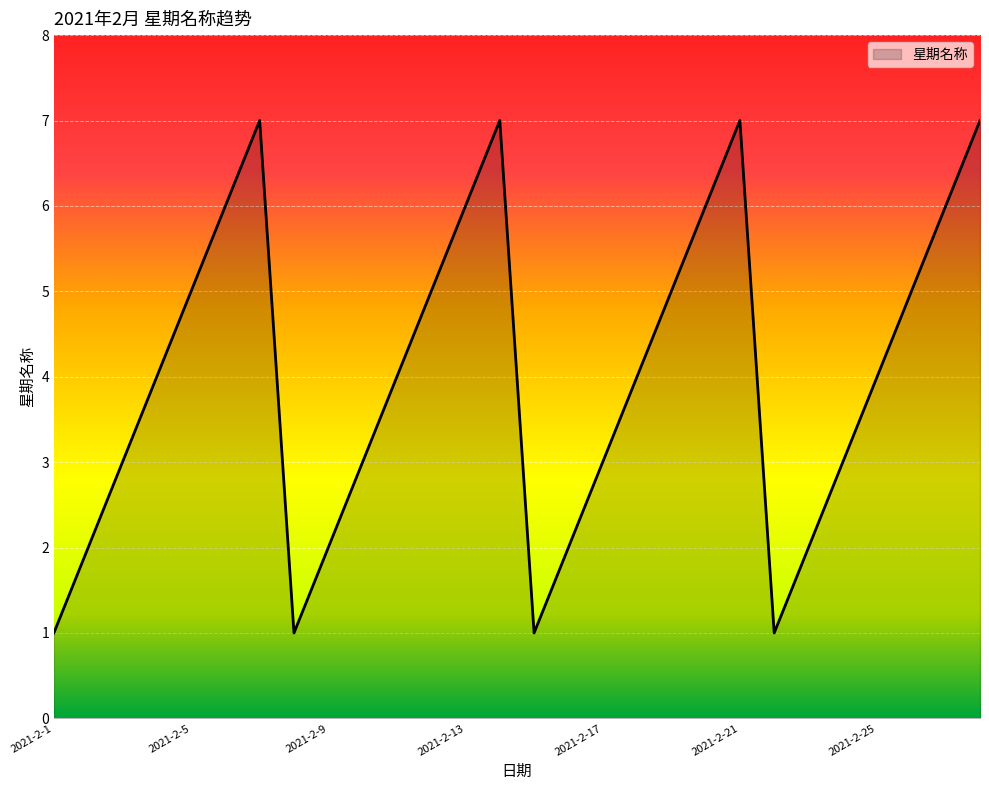

What is the difference between the maximum and minimum values?

6